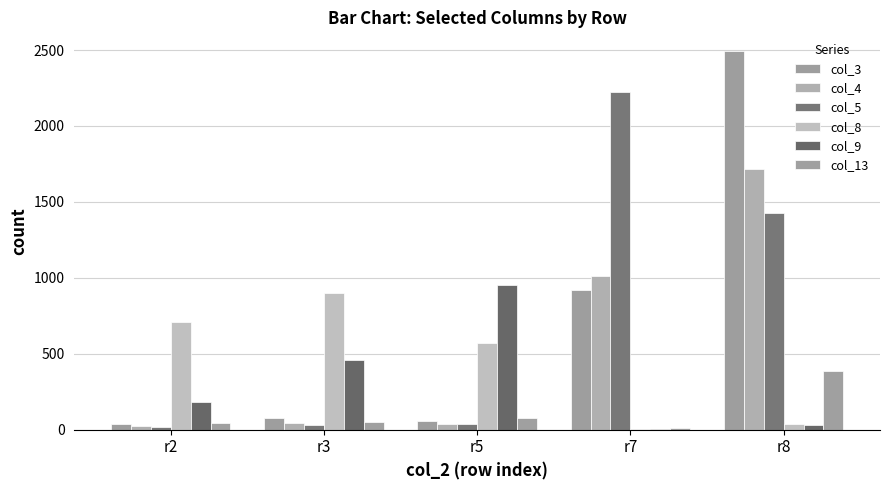

How many distinct data groups are displayed?

6